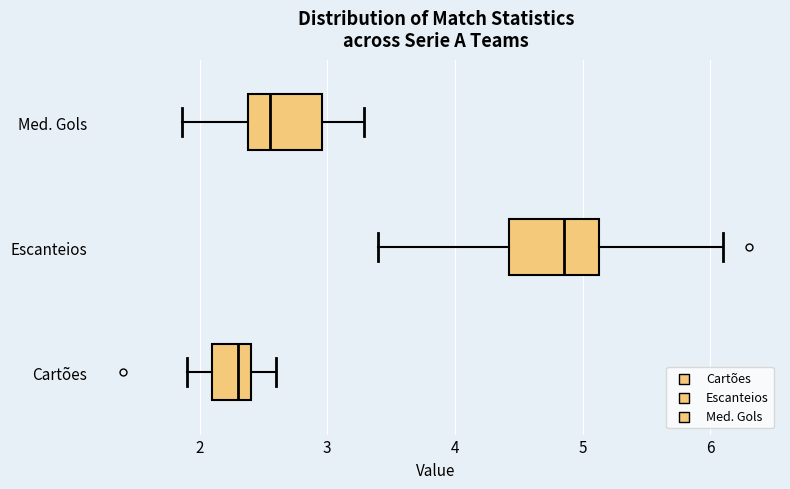

Where does the right whisker of the box for Escanteios end on the x-axis? The values are not printed on the chart, so give them approximately, as read against the axis.

6.1